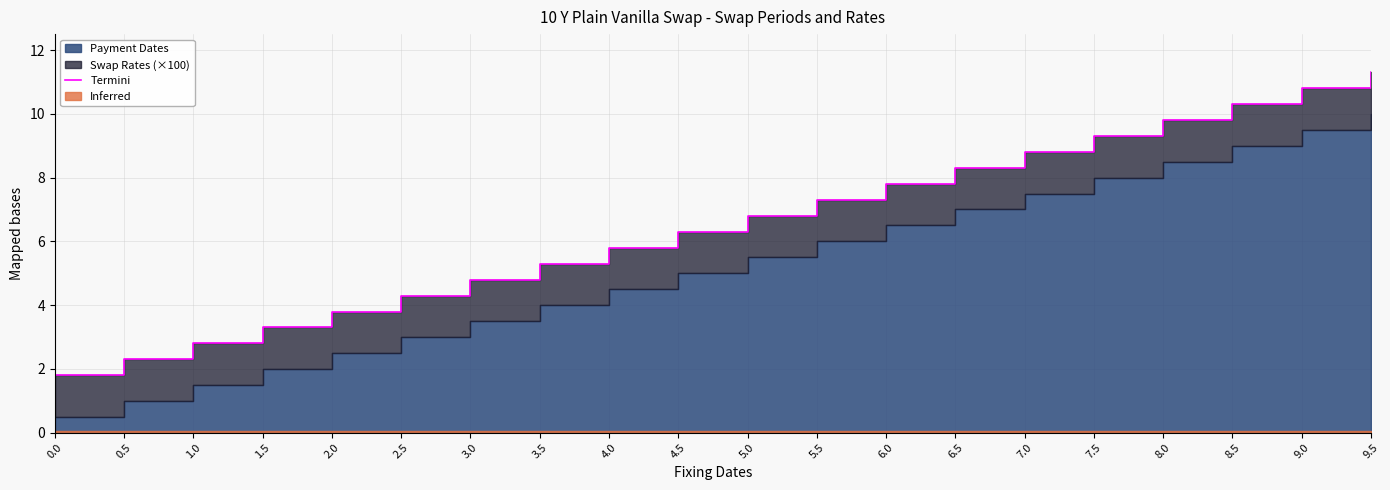

Reading left to right, what are all the values shown in this chart?

0.0=1.8	0.5=2.3	1.0=2.8	1.5=3.3	2.0=3.8	2.5=4.3	3.0=4.8	3.5=5.3	4.0=5.8	4.5=6.3	5.0=6.8	5.5=7.3	6.0=7.8	6.5=8.3	7.0=8.8	7.5=9.3	8.0=9.8	8.5=10.3	9.0=10.8	9.5=11.3